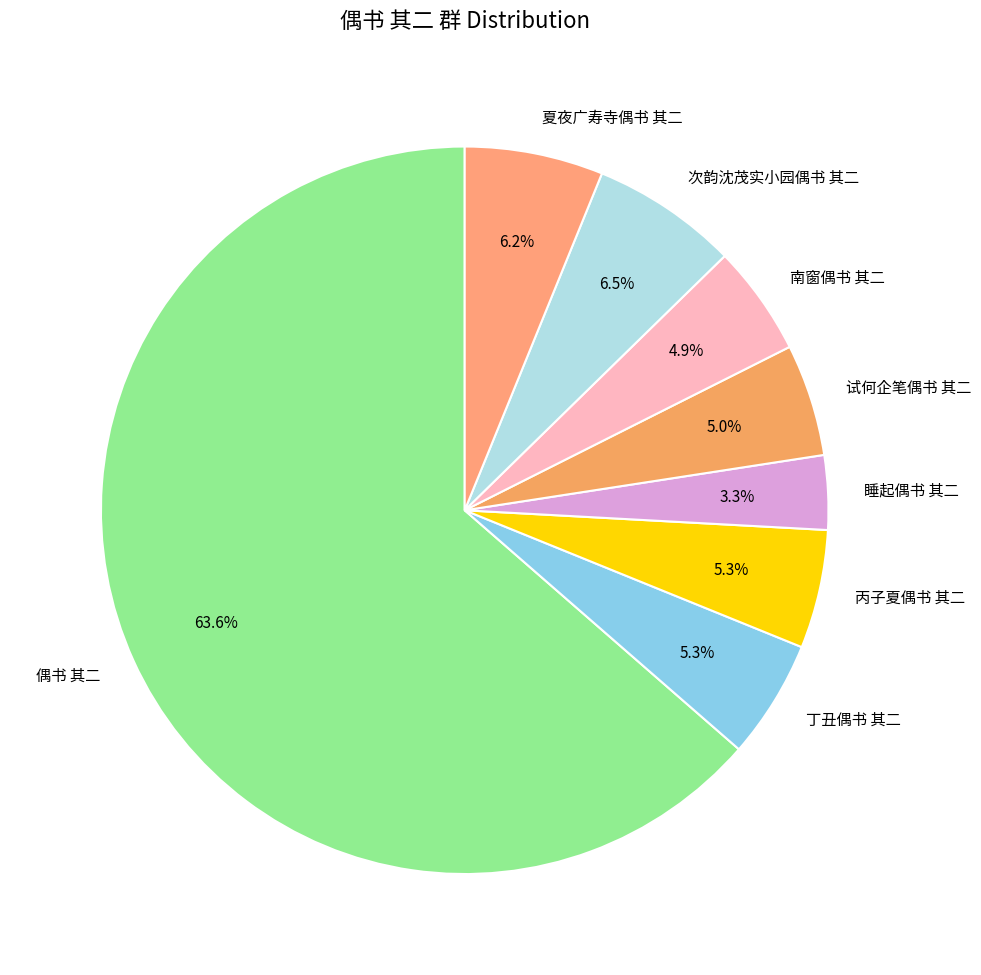

Which category has the smallest portion of the pie?

睡起偶书 其二